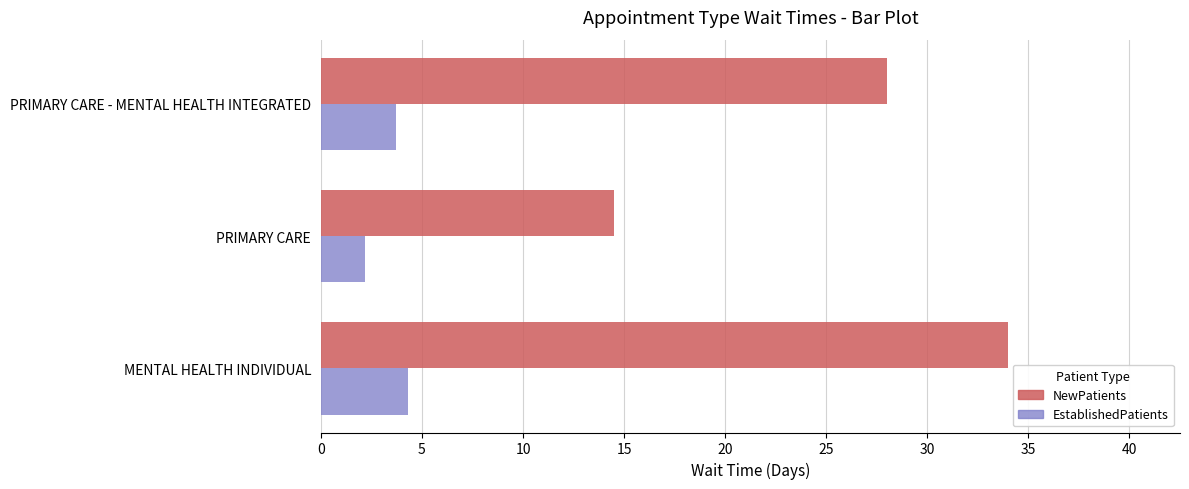

True or false: NewPatients has a value of 8.7 at PRIMARY CARE.

False